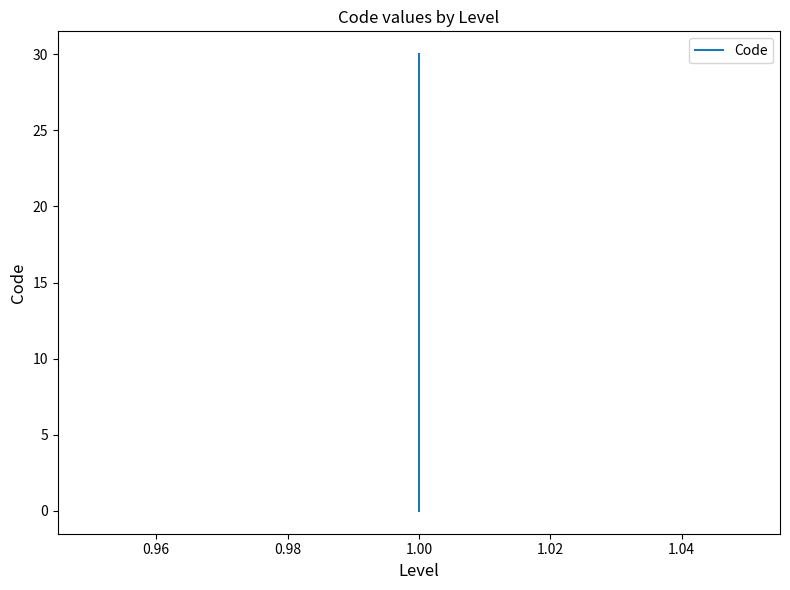

The chart shows a value of 11 at 1.00. True or false?

False